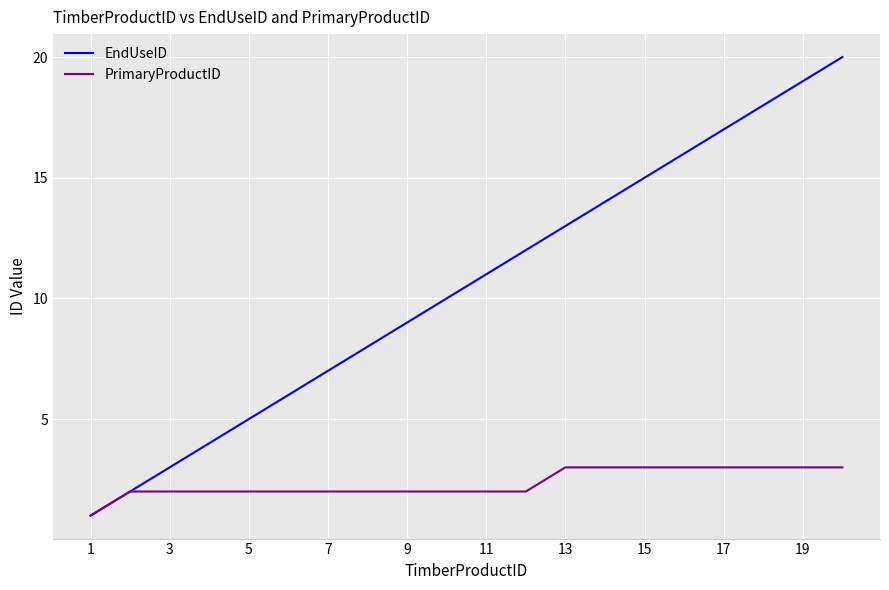

How many categories are shown in the chart?

20